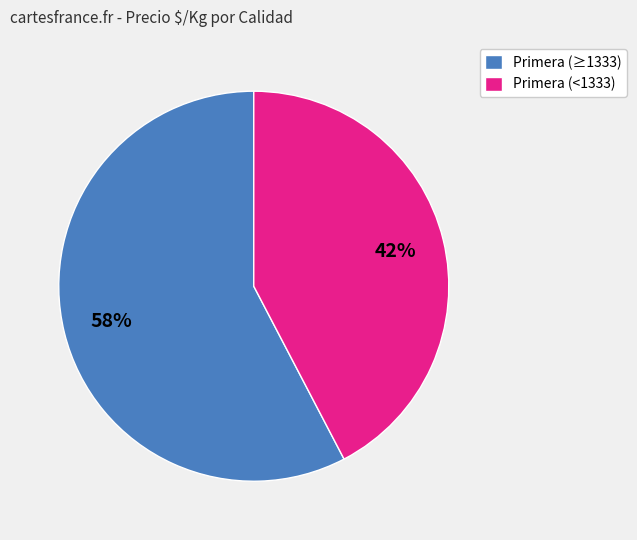

How many segments does this pie chart have?

2